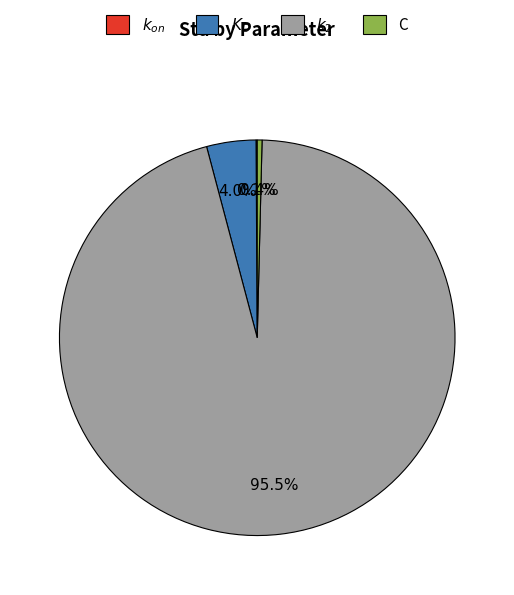

To the nearest percent, what is the combined percentage of C and $k_2$?

96%